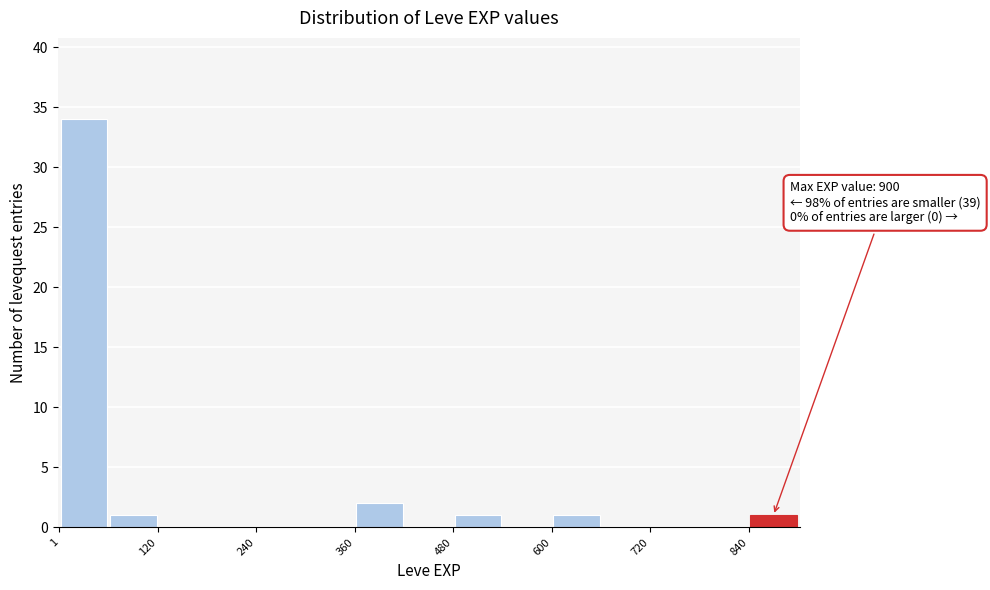

Read against the x-axis, roughly where is the centre of the tallest bar?

40